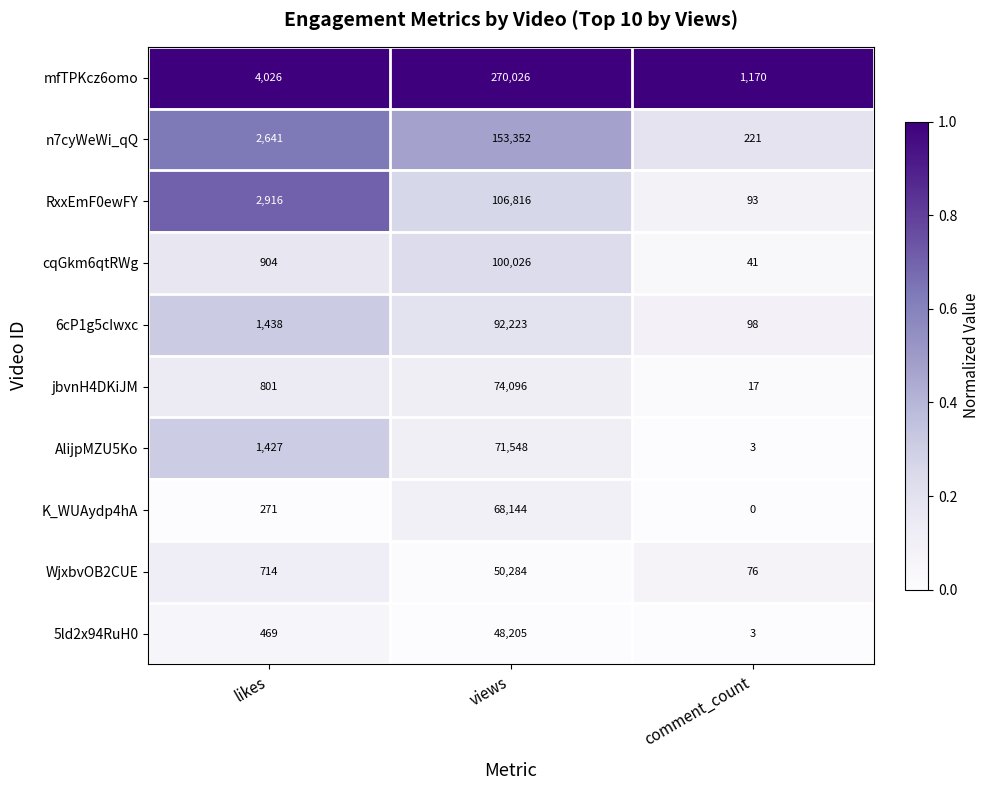

The n7cyWeWi_qQ series shows 153352 at views. True or false?

True